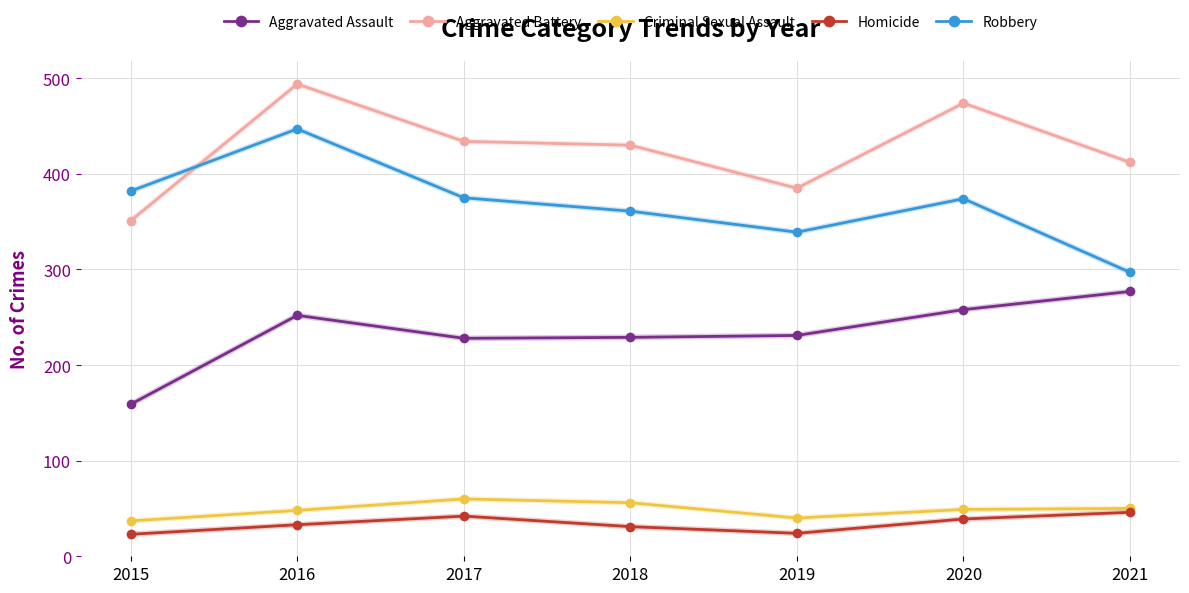

Count the number of categories in the chart.

7